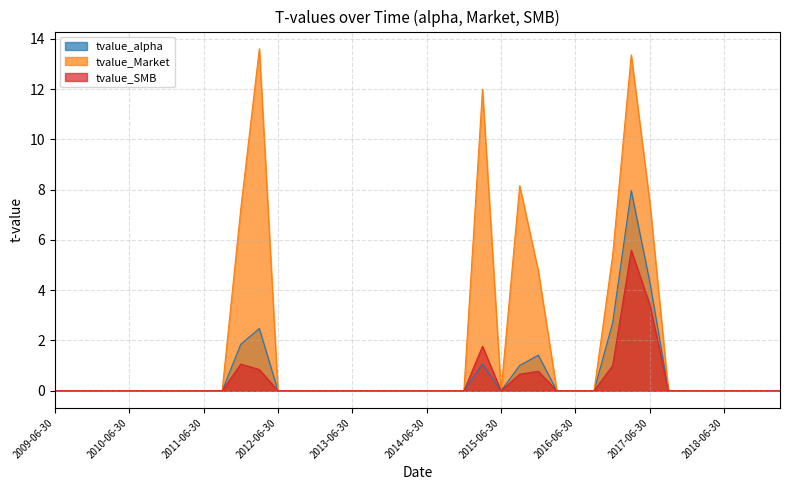

Which series has the largest range (max minus min)?

tvalue_Market